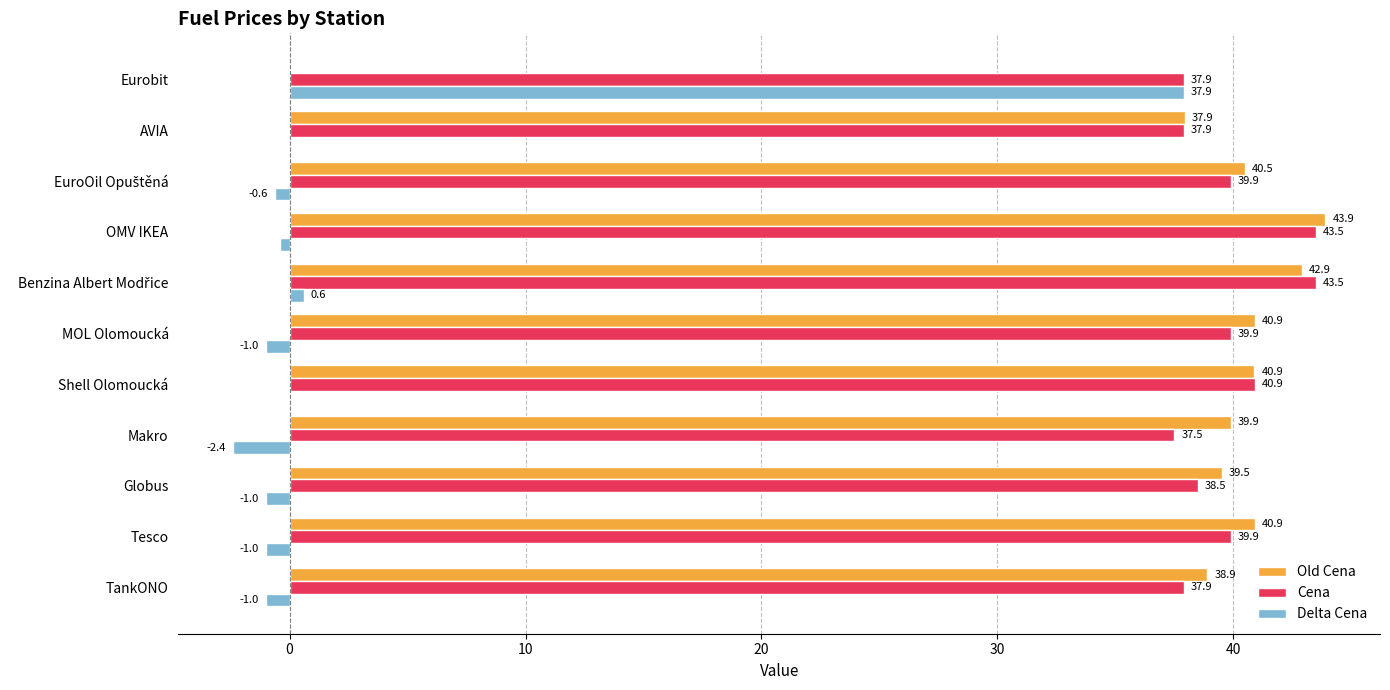

Read the Delta Cena value at Globus.

-1.0